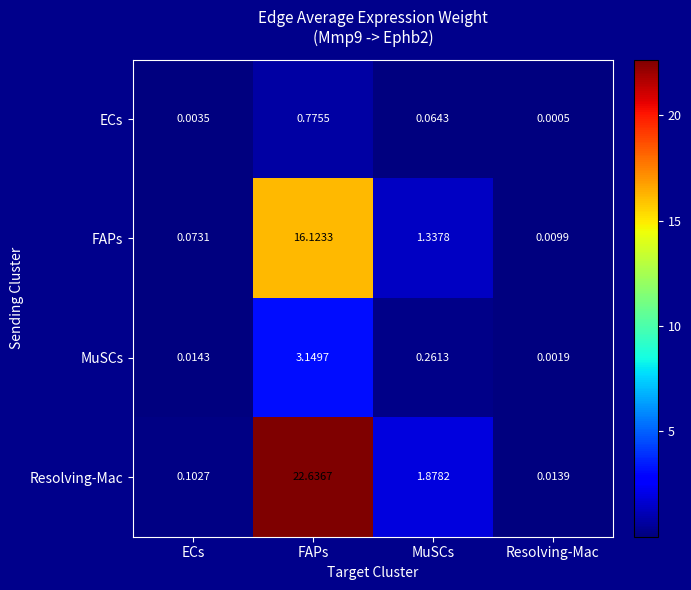

Which label corresponds to the largest value in the chart?

FAPs